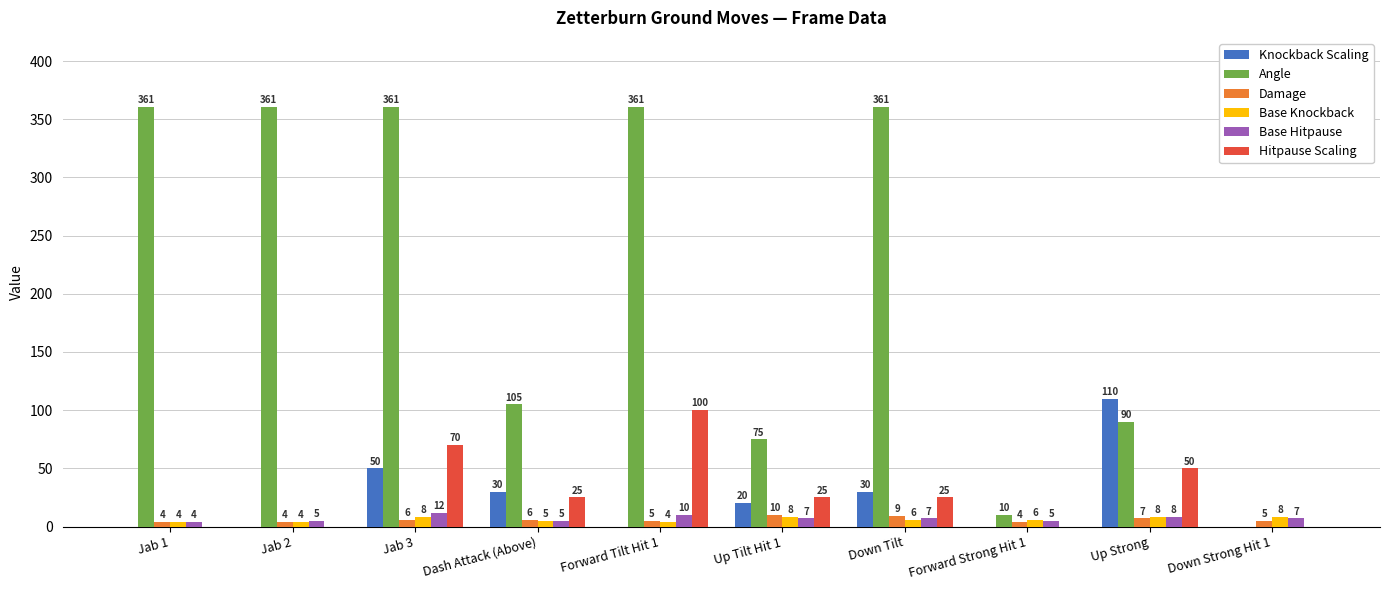

Which series has the largest range (max minus min)?

Angle